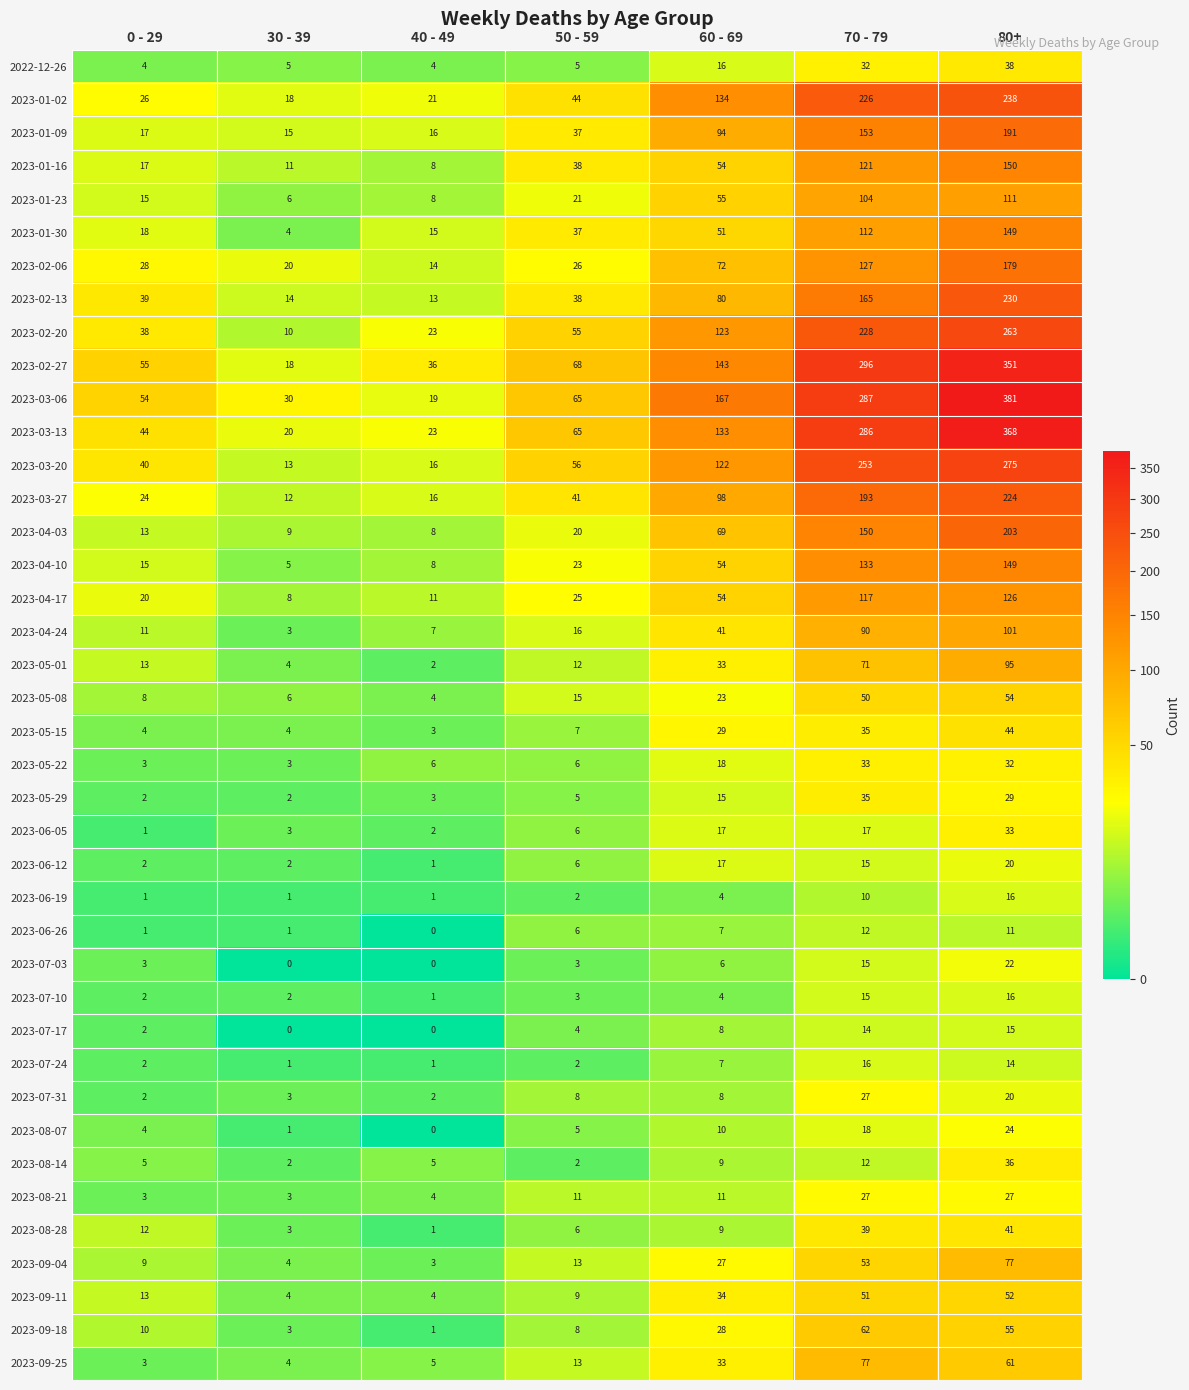

What is the total value across all series at 40 - 49?

315